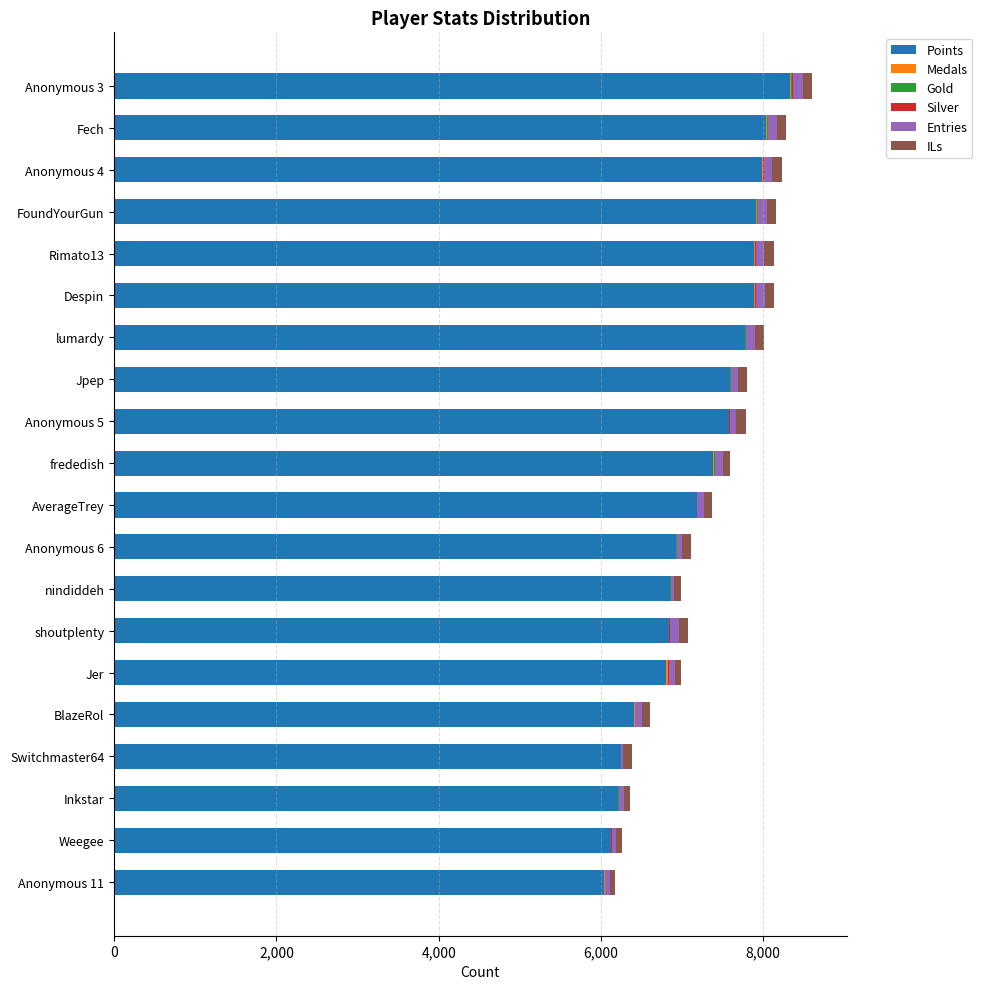

True or false: Points has a value of 10242 at Inkstar.

False